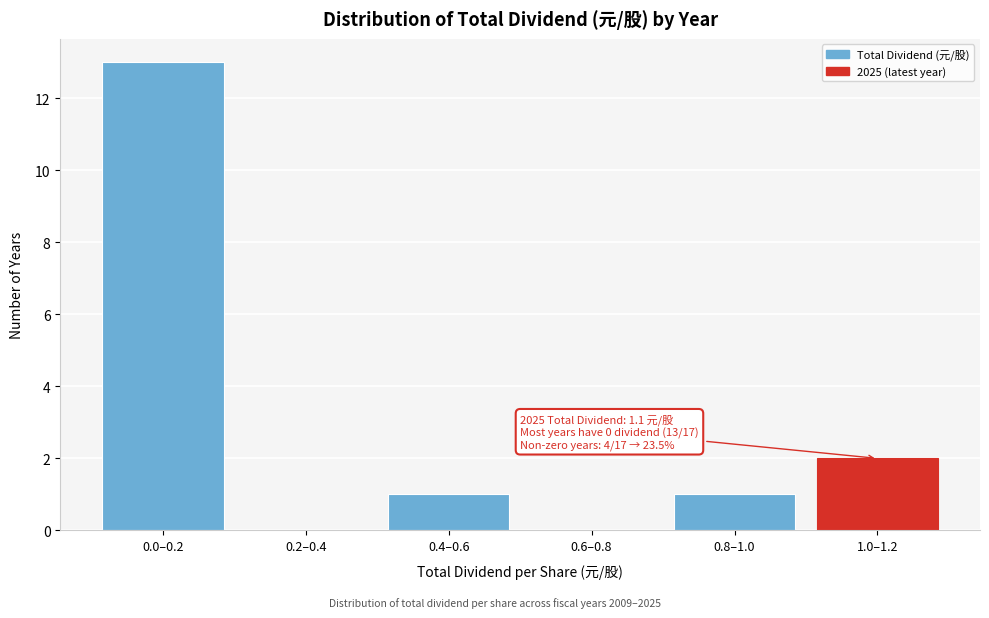

Reading left to right, what are all the values shown in this chart?

0.0–0.2=13	0.2–0.4=0	0.4–0.6=1	0.6–0.8=0	0.8–1.0=1	1.0–1.2=2